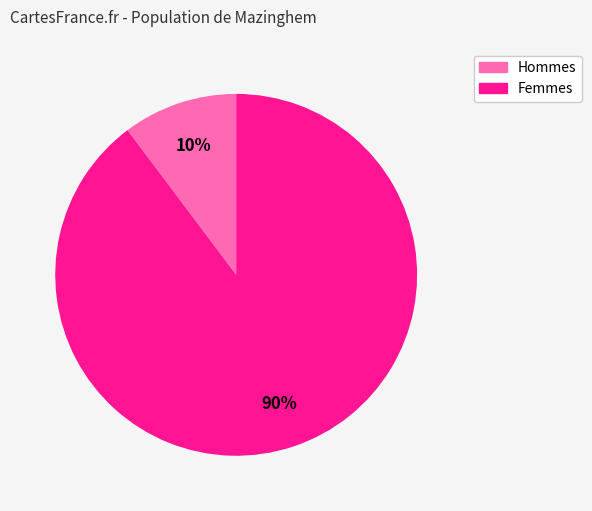

To the nearest percent, what is the average slice percentage?

50%